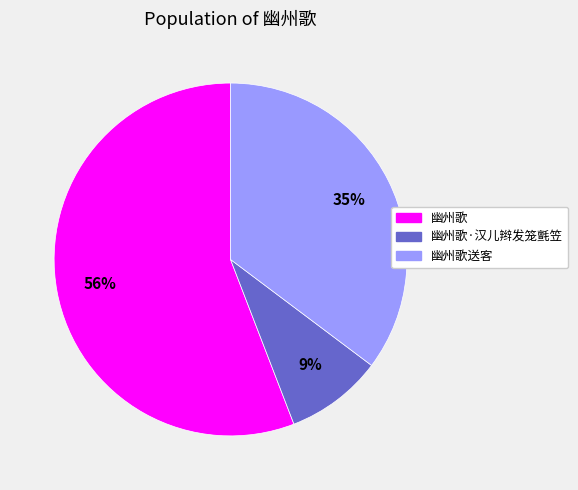

To the nearest percent, what is the difference between the largest and smallest slice percentages?

47%